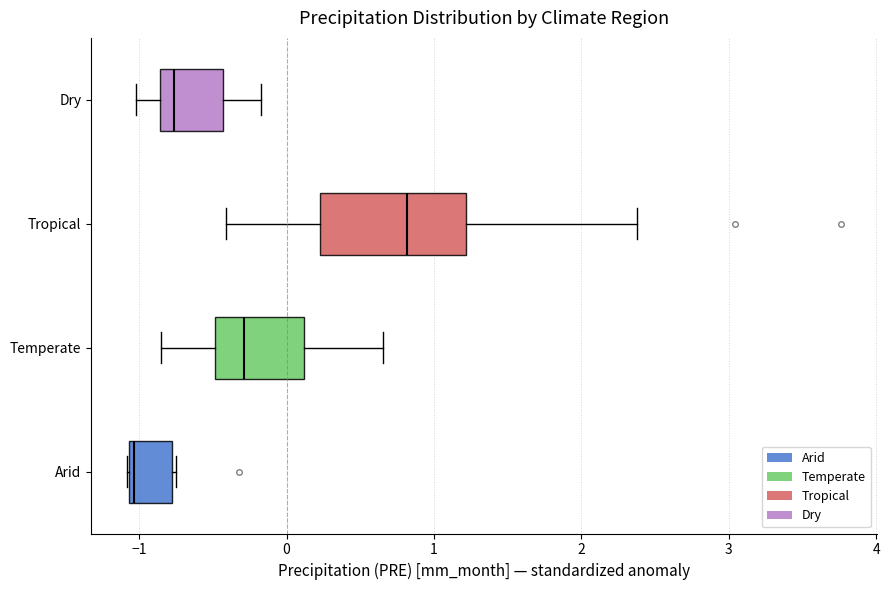

Where does the right whisker of the box for Dry end on the x-axis? The values are not printed on the chart, so give them approximately, as read against the axis.

-0.2